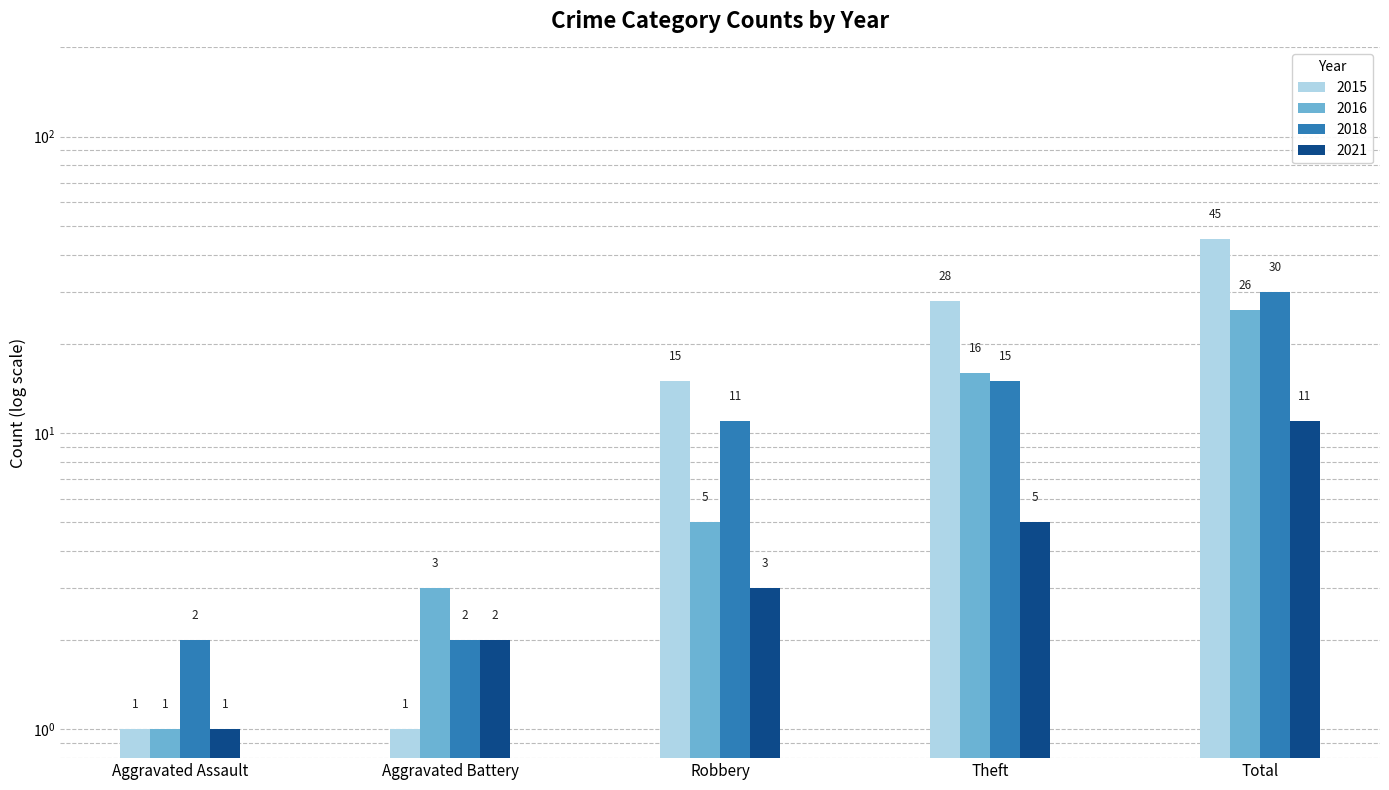

Is the value of 2015 at Aggravated Battery greater than the value of 2016 at Aggravated Assault?

No